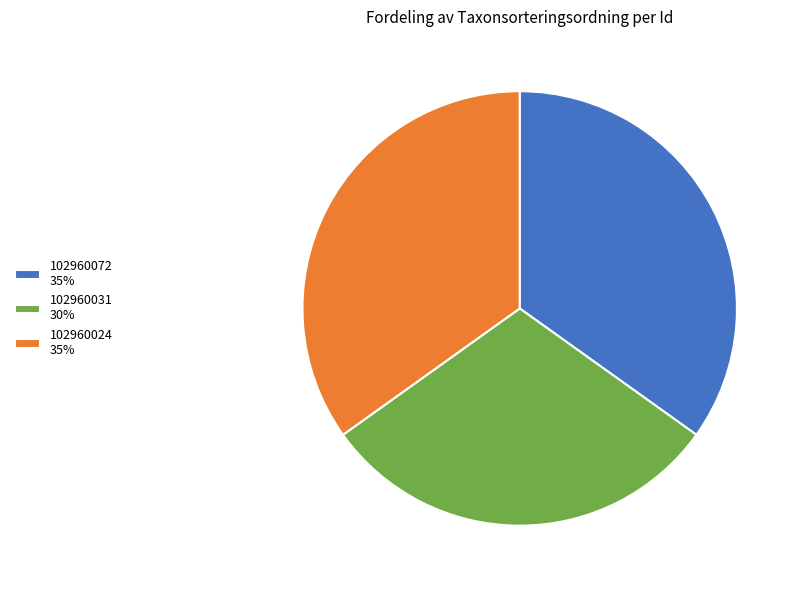

Does 102960072 represent more than half of the total?

No